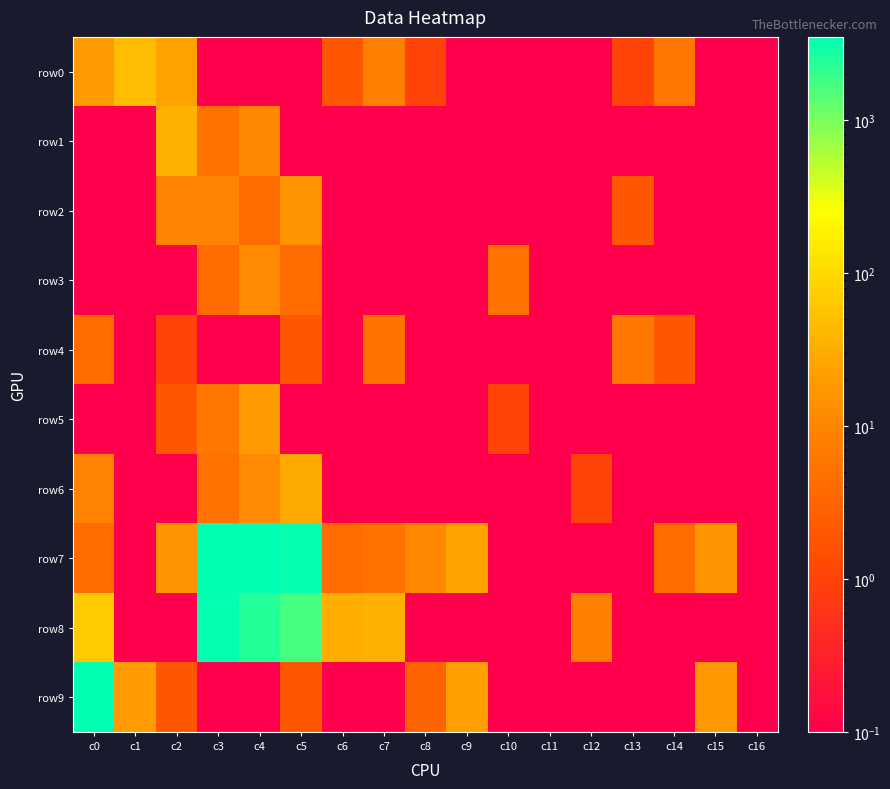

At how many categories does at least one series exceed 1625?

4